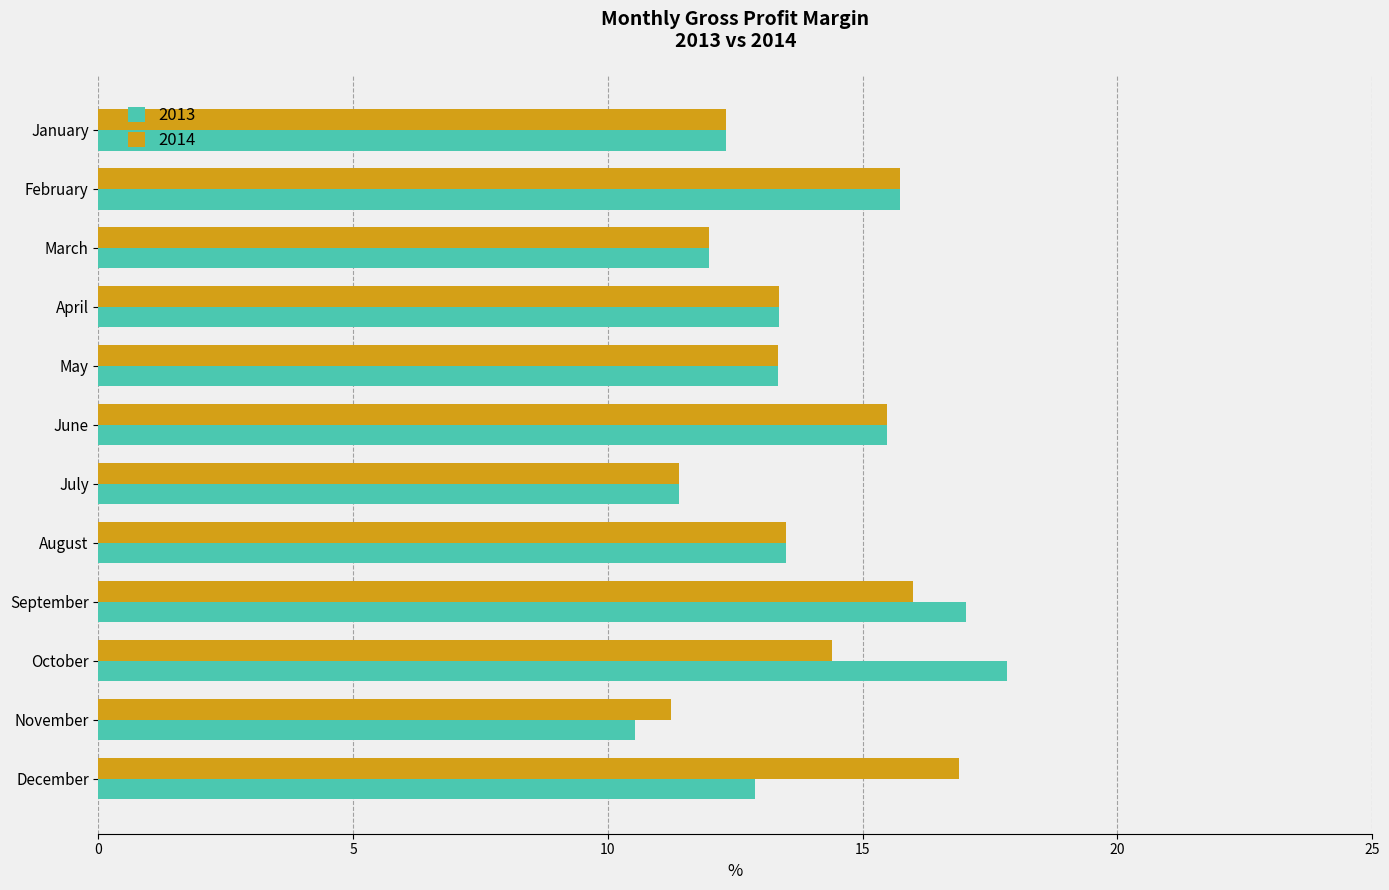

What value does the 2014 series have at November?

11.2